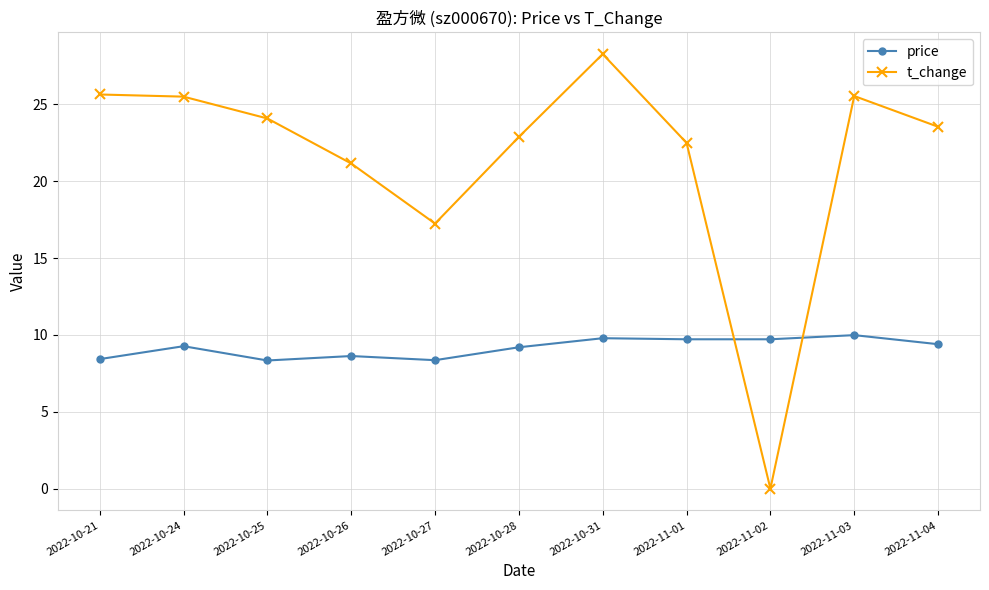

Is it true that price equals 8.4 at 2022-10-21?

True